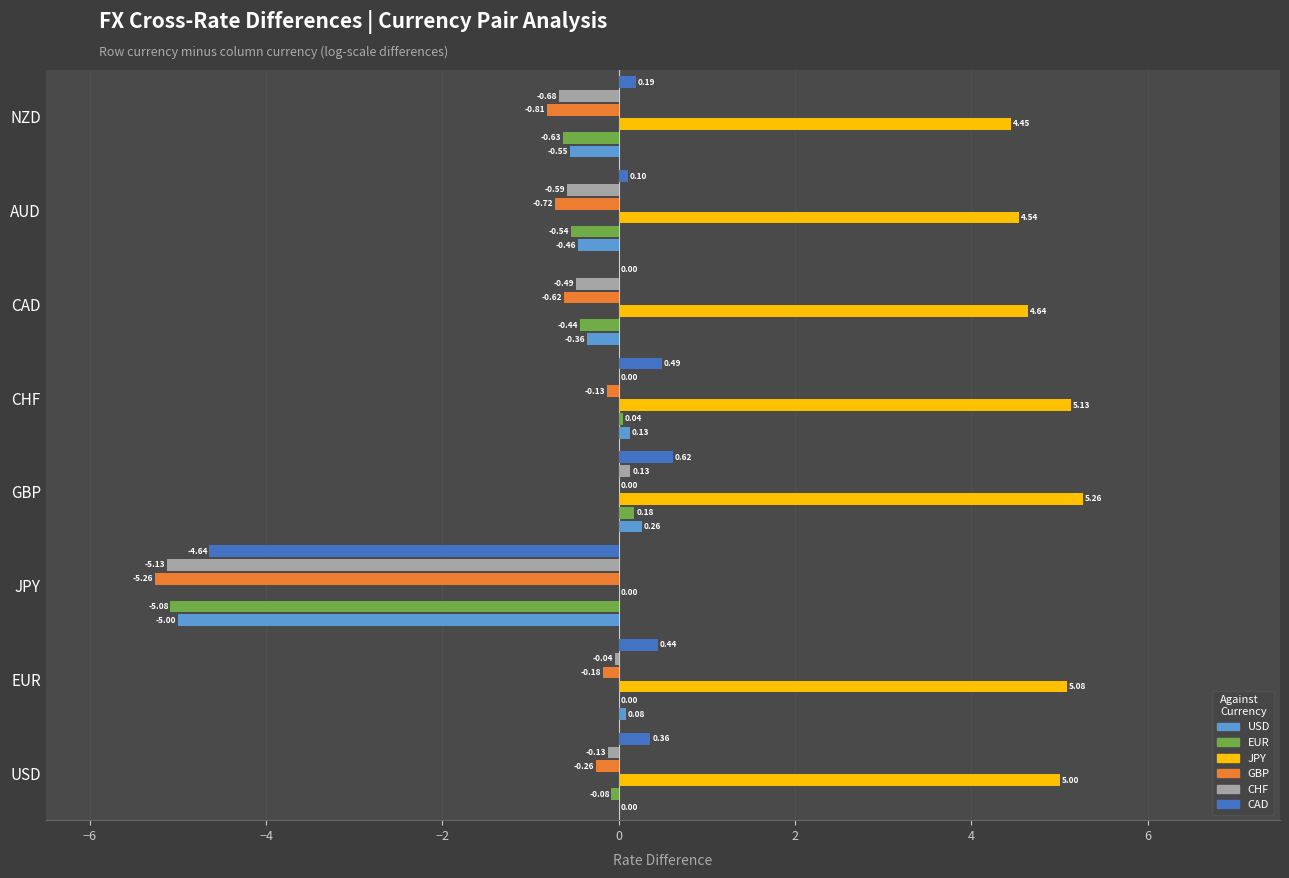

Which series changed the most between JPY and AUD?

CAD